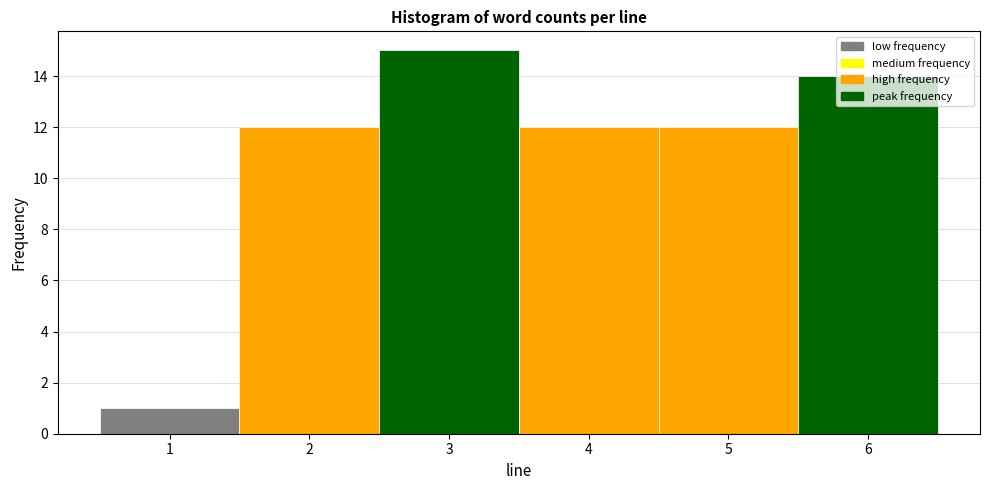

How tall is the bar that spans 4.5 to 5.5 on the x-axis? The values are not printed on the chart, so give them approximately, as read against the axis.

12